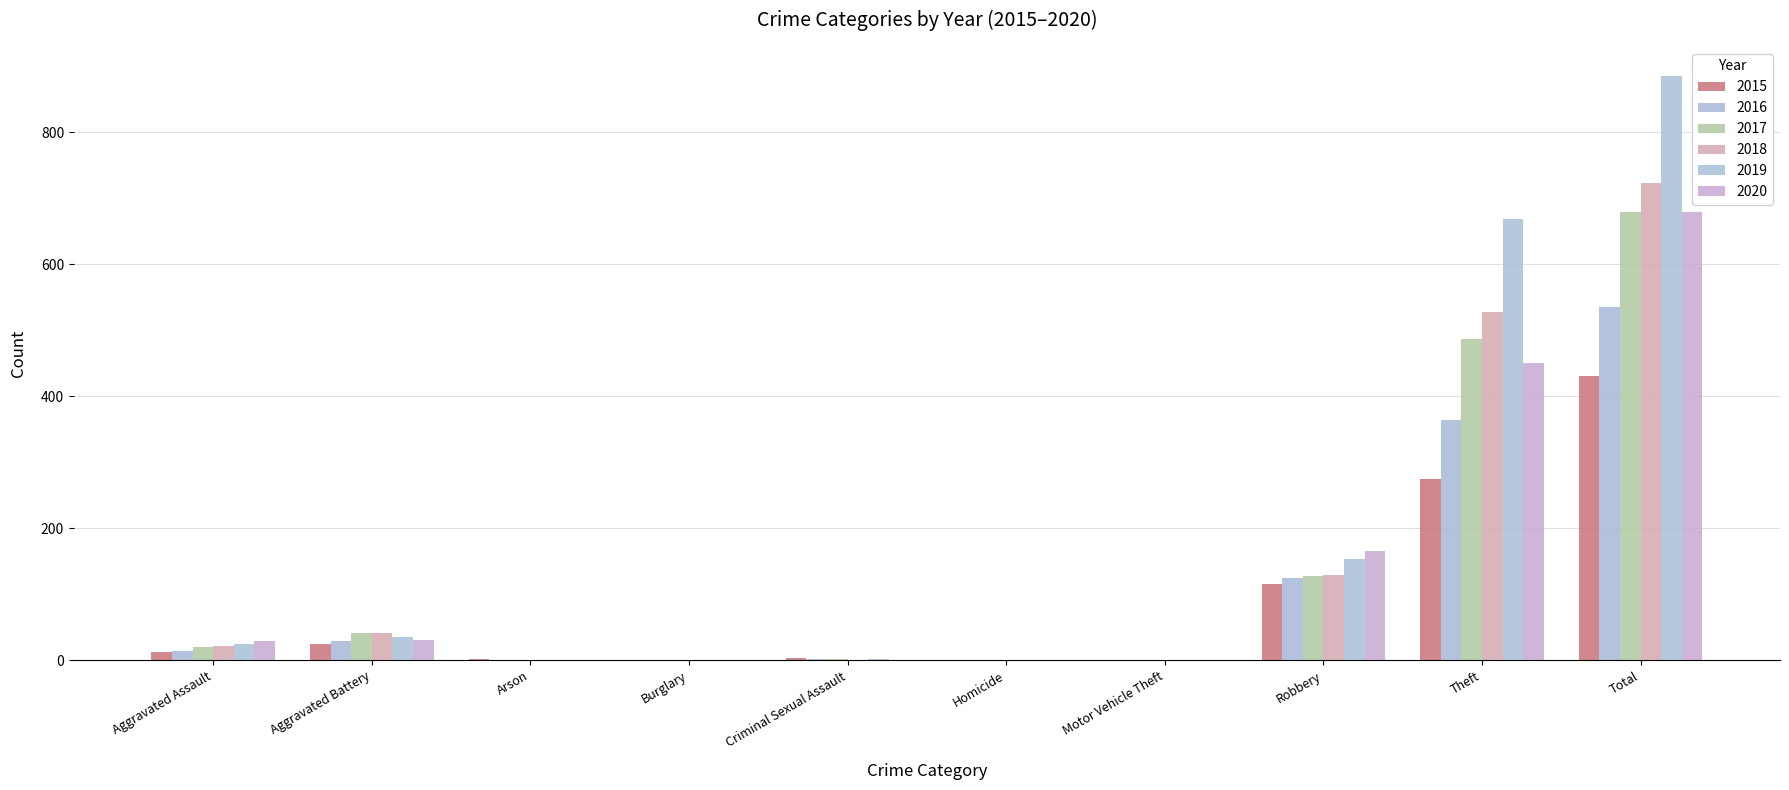

What is the average value of the 2015 series?

86